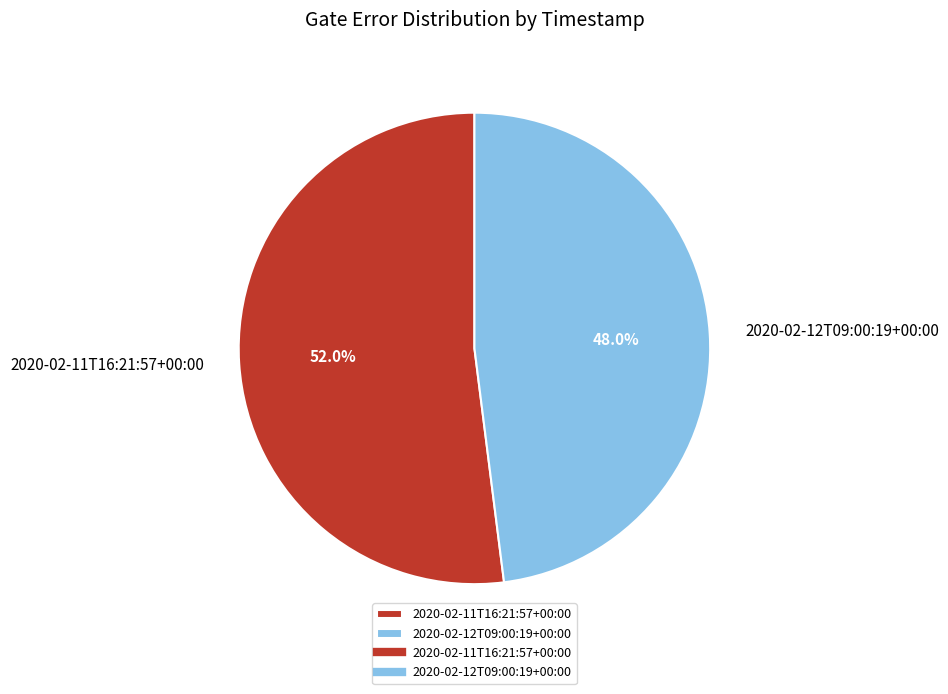

To the nearest percent, what is the difference between the largest and smallest slice percentages?

4%